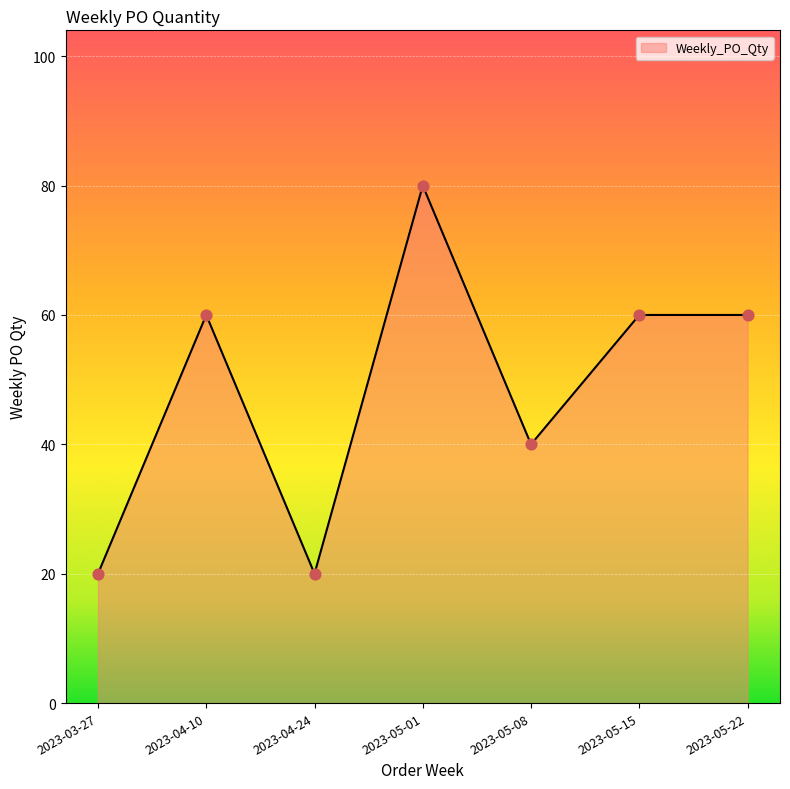

What is the ratio of the value at 2023-04-24 to the value at 2023-05-08?

0.5